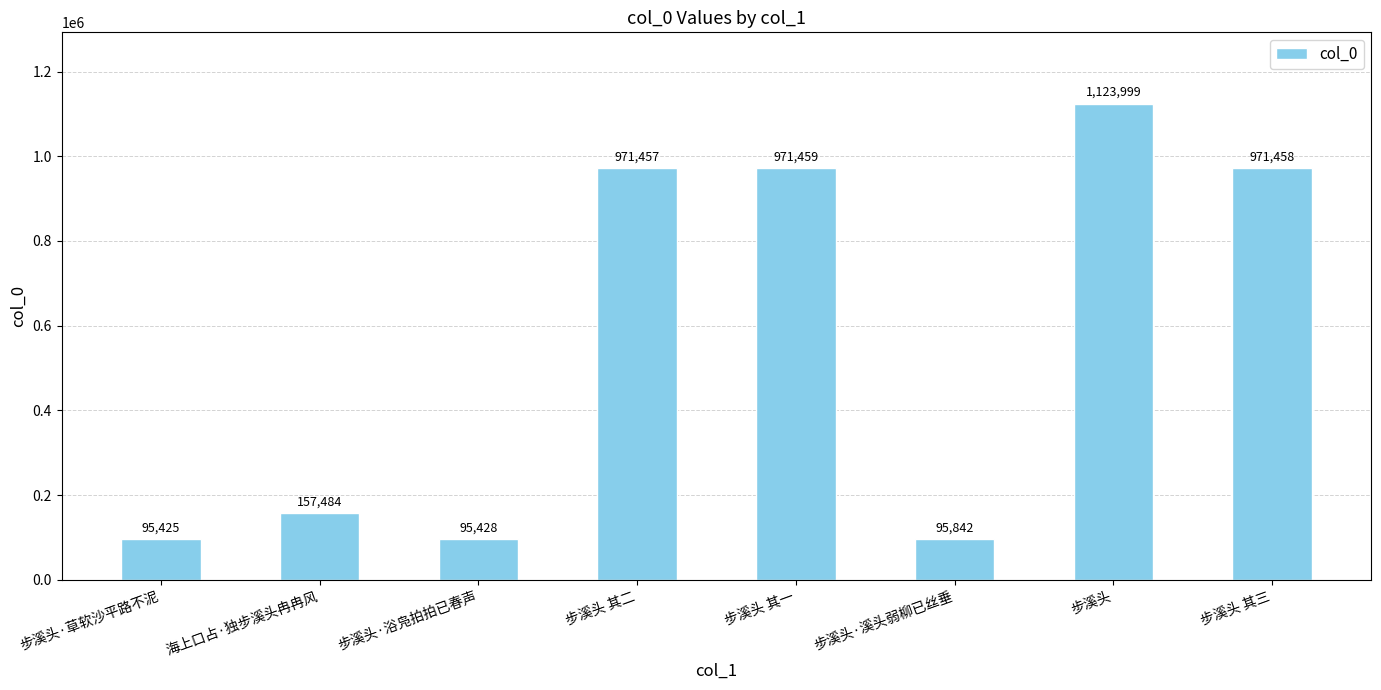

What is the difference between the values at 步溪头·溪头弱柳已丝垂 and 步溪头 其二?

875615